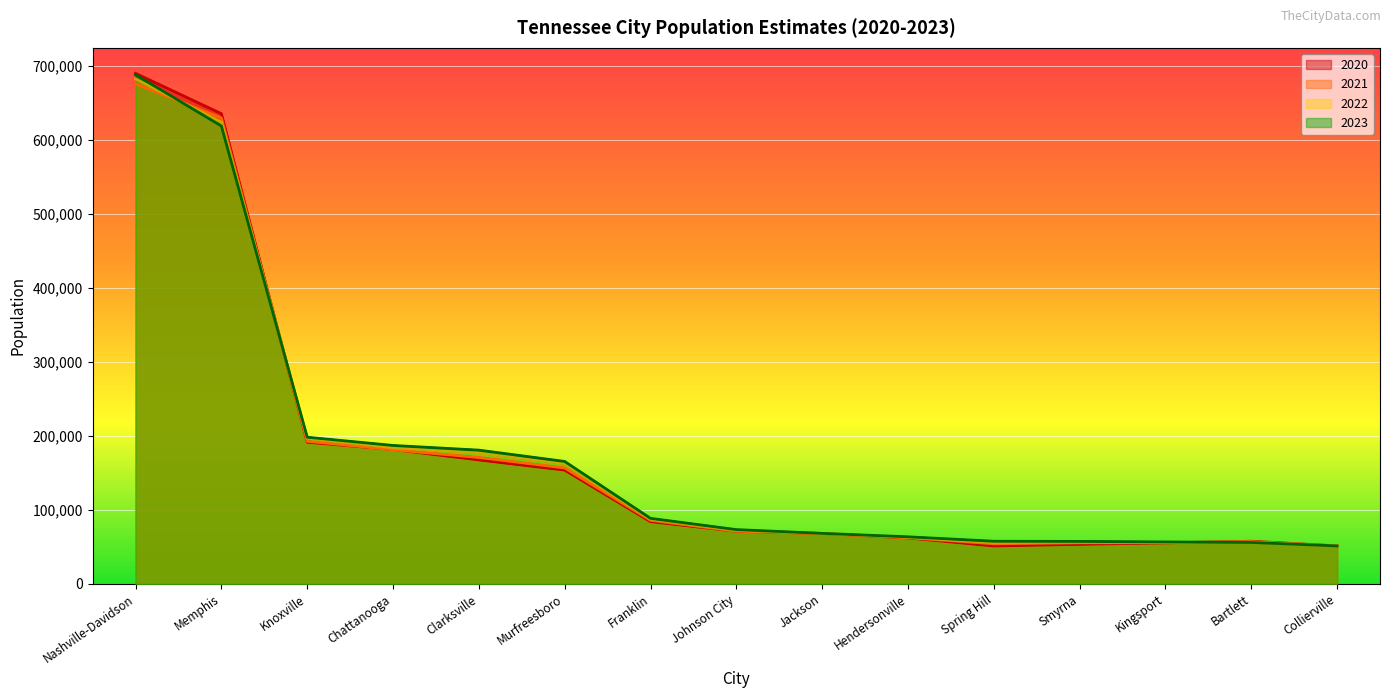

The POPESTIMATE2023 series shows 56704 at Kingsport. True or false?

True